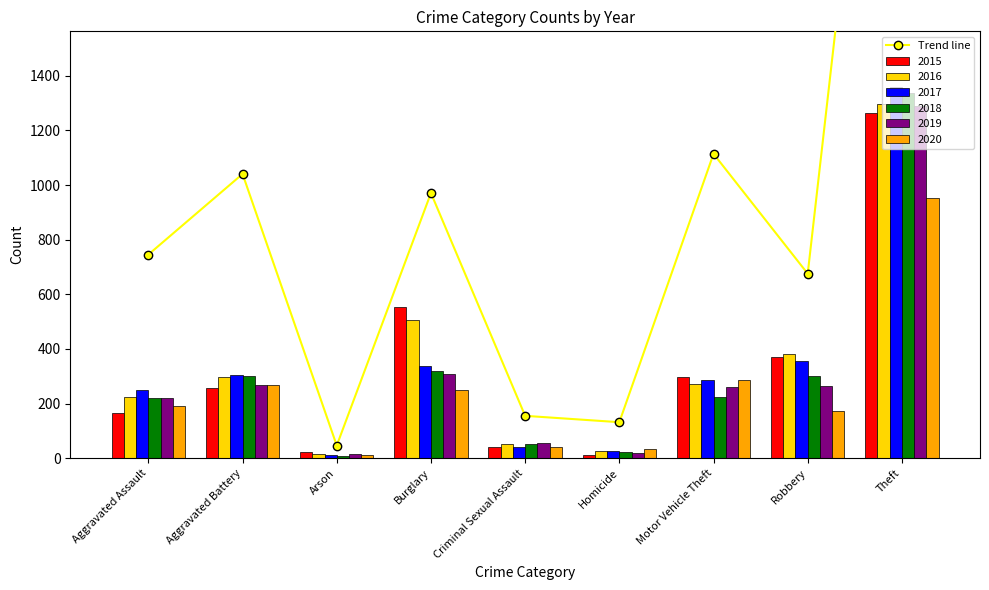

Is it true that 2020 equals 444 at Aggravated Battery?

False